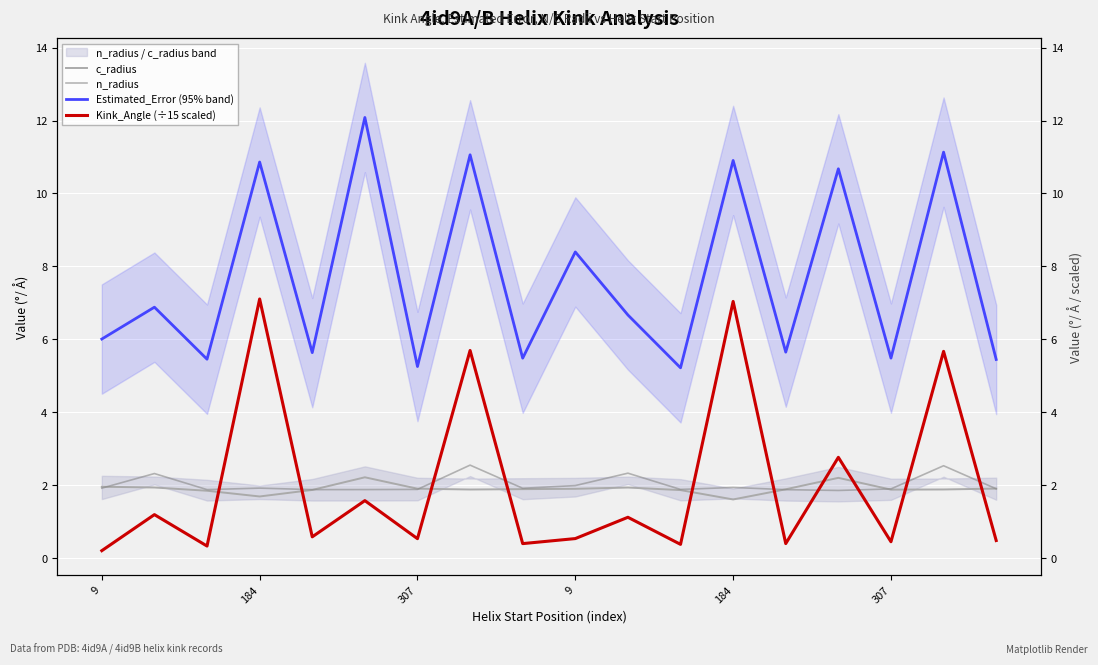

True or false: n_radius and Estimated_Error (95% band) cross at least once.

False